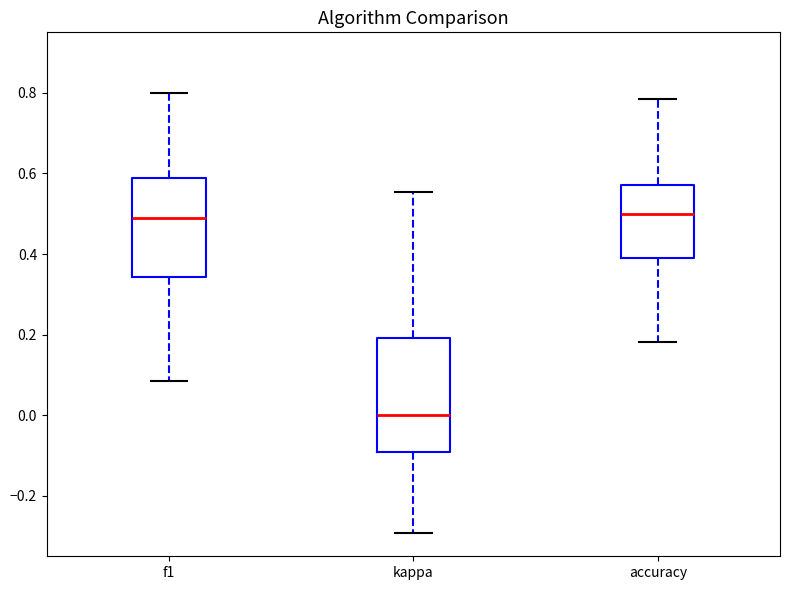

Which box is the tallest, from its lower edge to its upper edge?

kappa